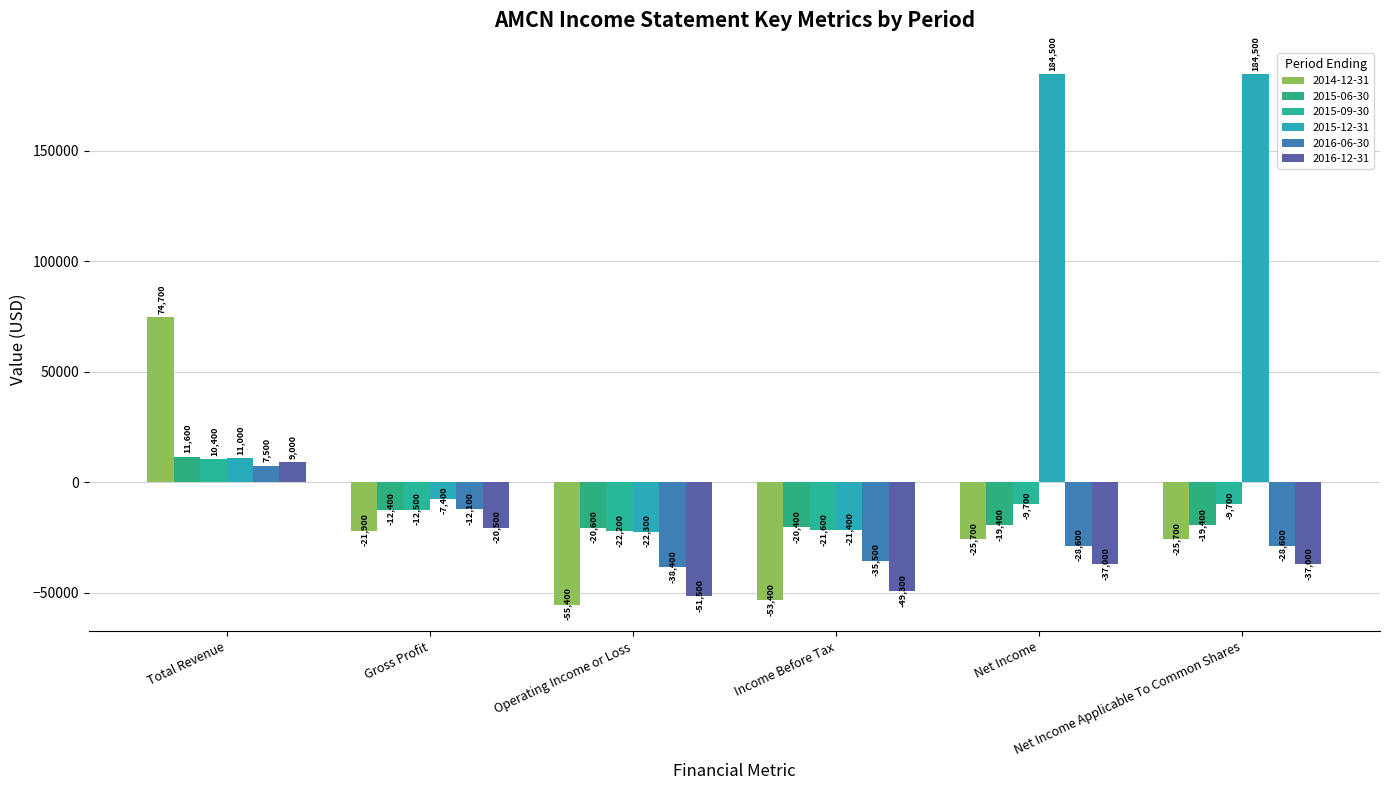

What is the label of the 2nd bar from the right?

Net Income